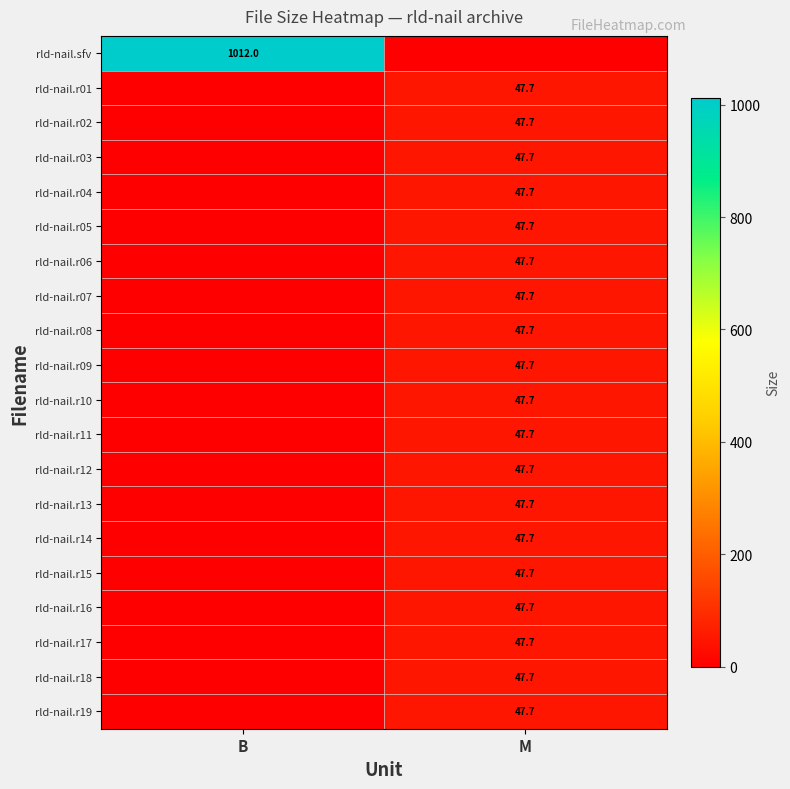

The value of rld-nail.r01 at M is 47.7. True or false?

True